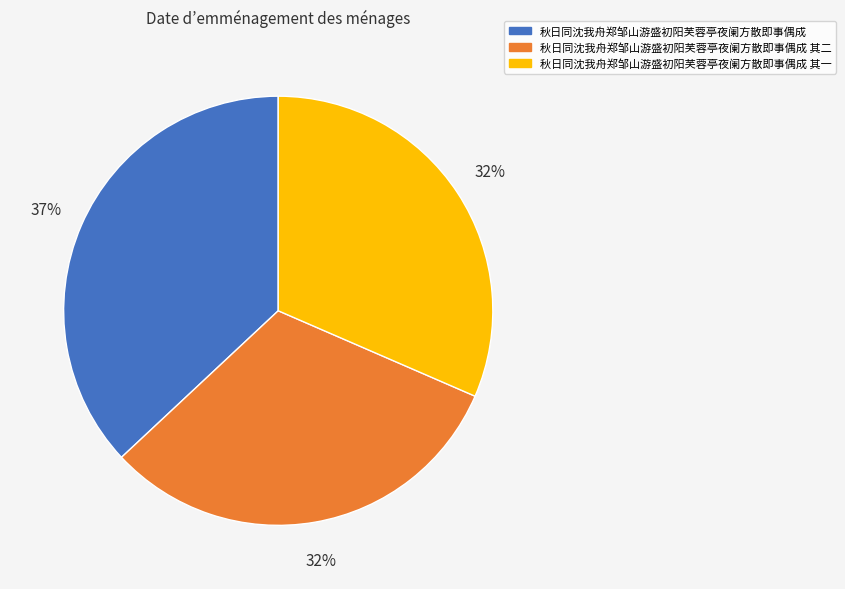

What is the ratio of the value at 秋日同沈我舟郑邹山游盛初阳芙蓉亭夜阑方散即事偶成 其二 to the value at 秋日同沈我舟郑邹山游盛初阳芙蓉亭夜阑方散即事偶成?

0.9